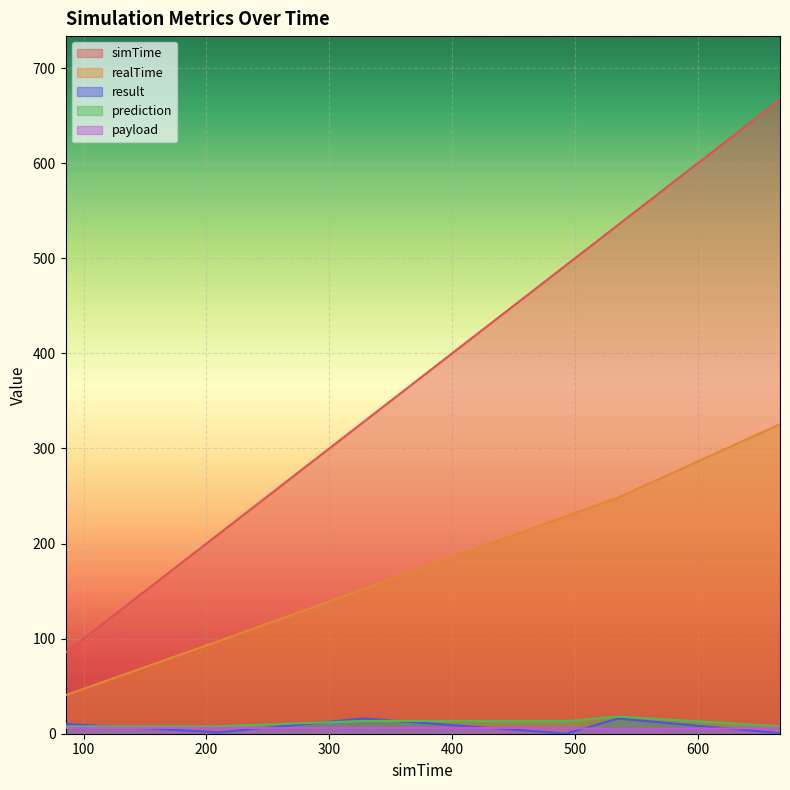

Rank the series by their maximum value, from lowest to highest.

payload, result, prediction, realTime, simTime